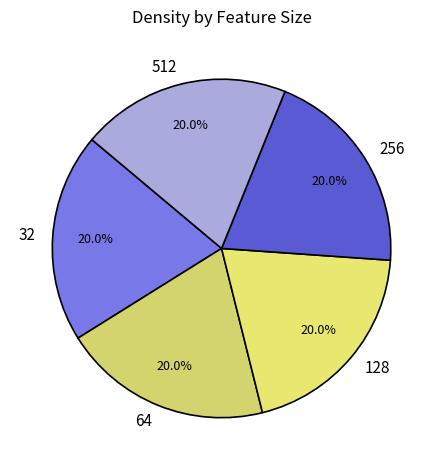

Does 256 account for over 50% of the chart?

No